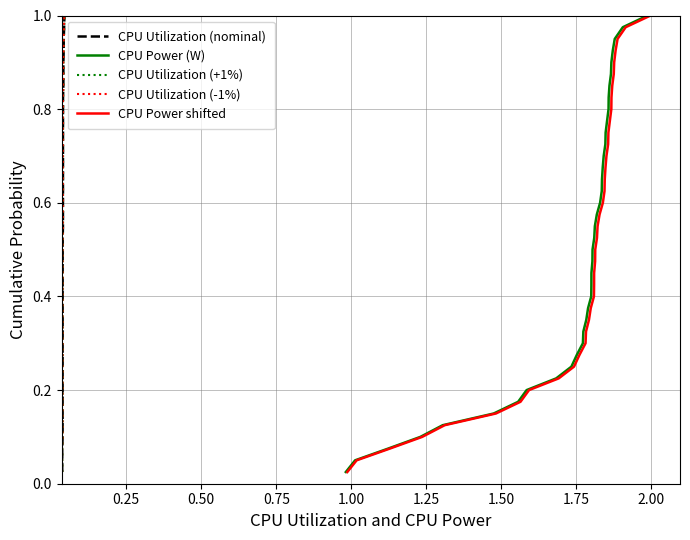

Is it true that CPU Utilization (+1%) equals 1.5 at 33?

False